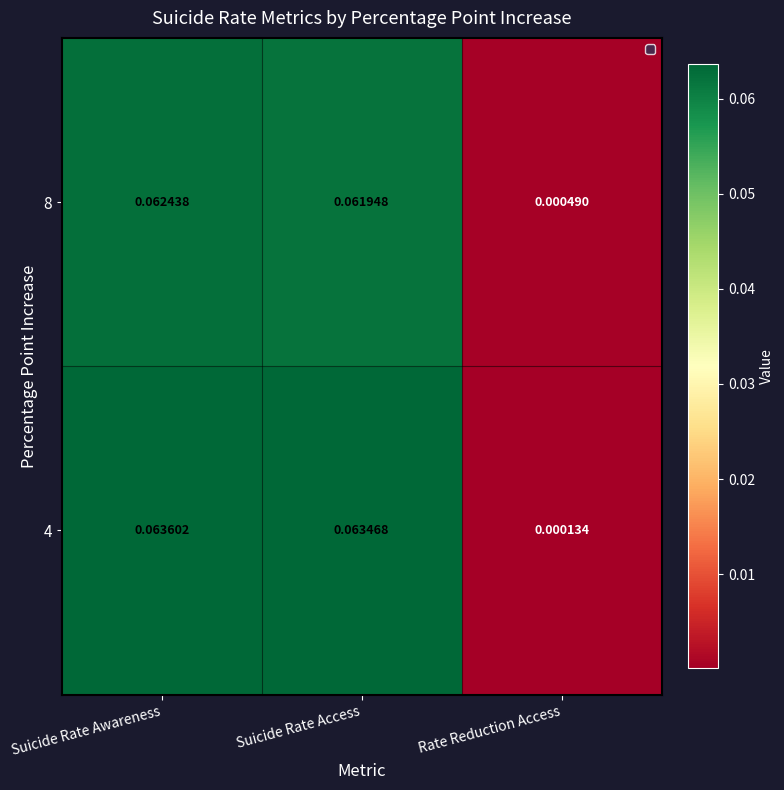

List the labels in order of 8 value, largest first.

Suicide Rate Awareness, Suicide Rate Access, Rate Reduction Access